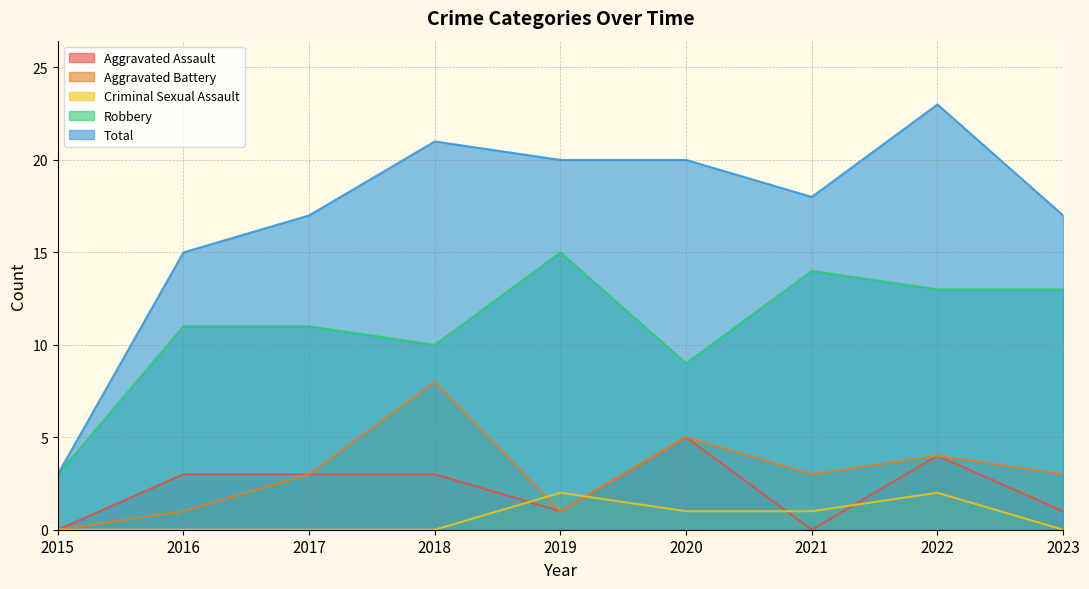

Reading right to left, what are all the values shown in this chart?

Aggravated Assault: 2023=1	2022=4	2021=0	2020=5	2019=1	2018=3	2017=3	2016=3	2015=0
Aggravated Battery: 2023=3	2022=4	2021=3	2020=5	2019=1	2018=8	2017=3	2016=1	2015=0
Criminal Sexual Assault: 2023=0	2022=2	2021=1	2020=1	2019=2	2018=0	2017=0	2016=0	2015=0
Robbery: 2023=13	2022=13	2021=14	2020=9	2019=15	2018=10	2017=11	2016=11	2015=3
Total: 2023=17	2022=23	2021=18	2020=20	2019=20	2018=21	2017=17	2016=15	2015=3